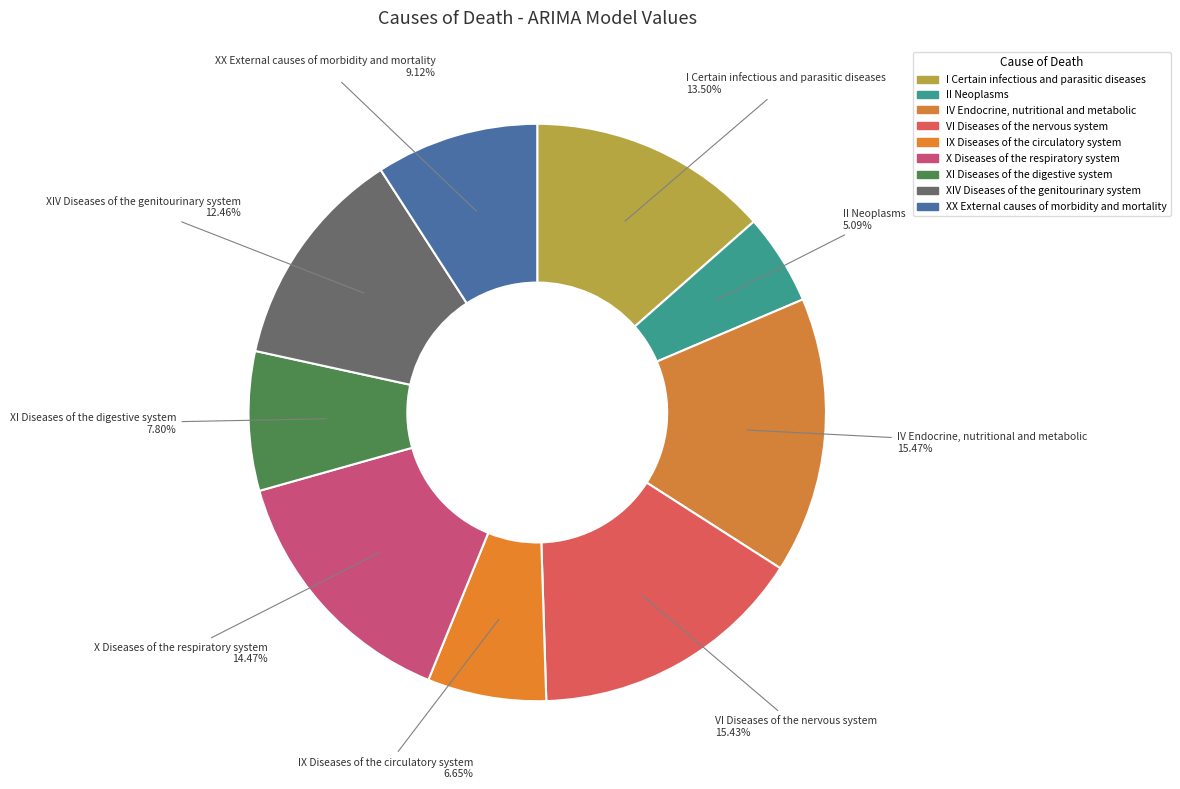

Does any single category account for the majority?

No